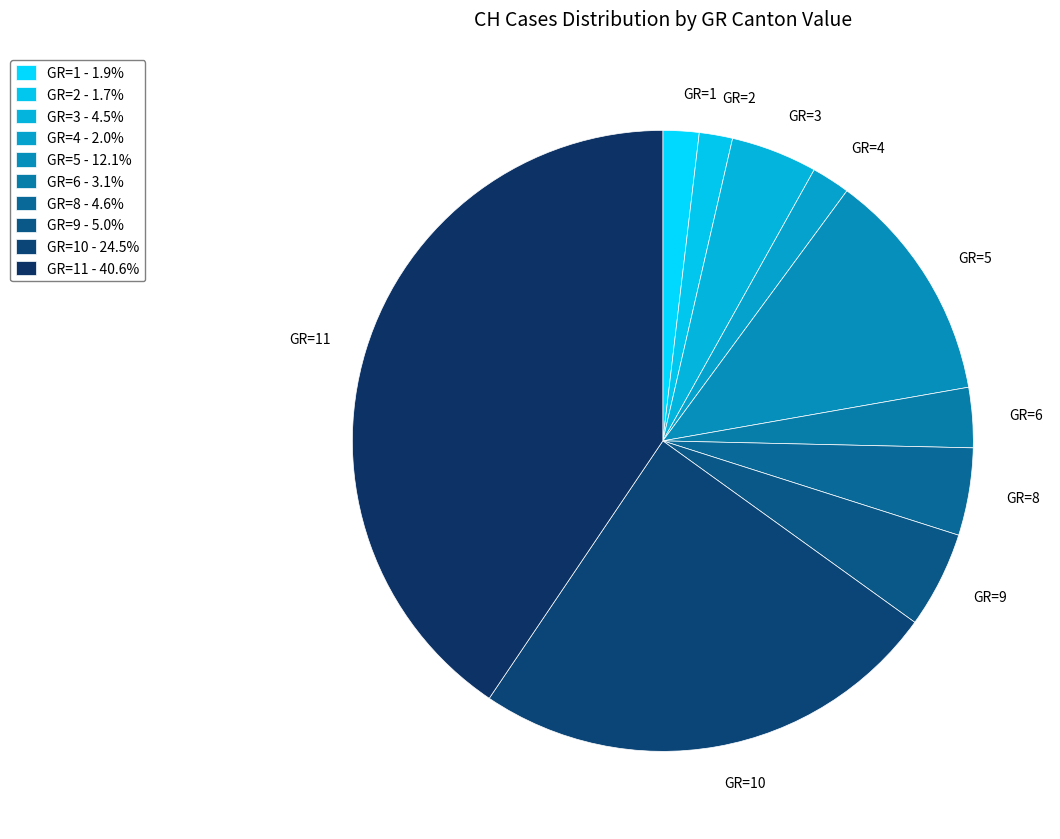

Is the sum of GR=4 and GR=1 greater than half?

No